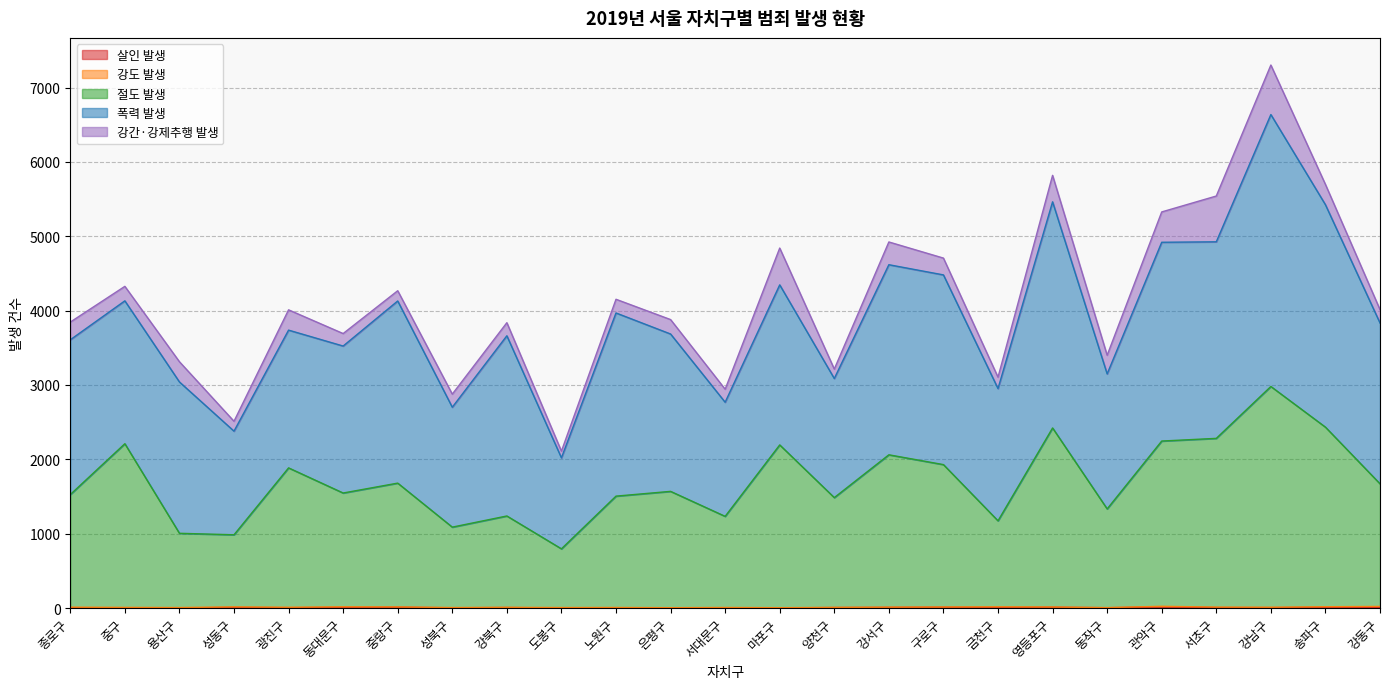

What is the label of the 25th point from the left?

강동구